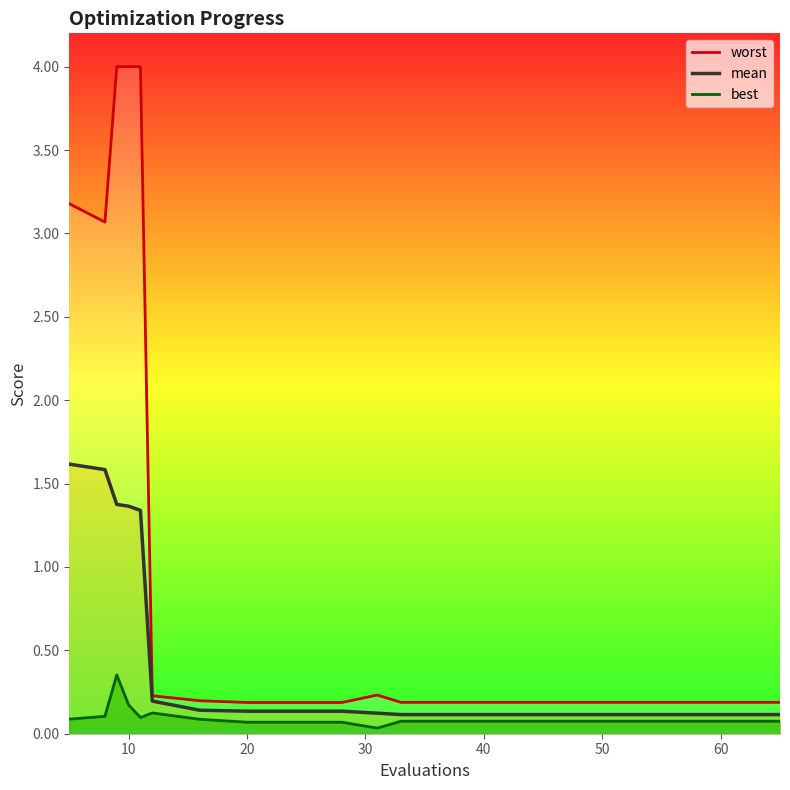

List the series in order of their peak value, lowest first.

best, mean, worst